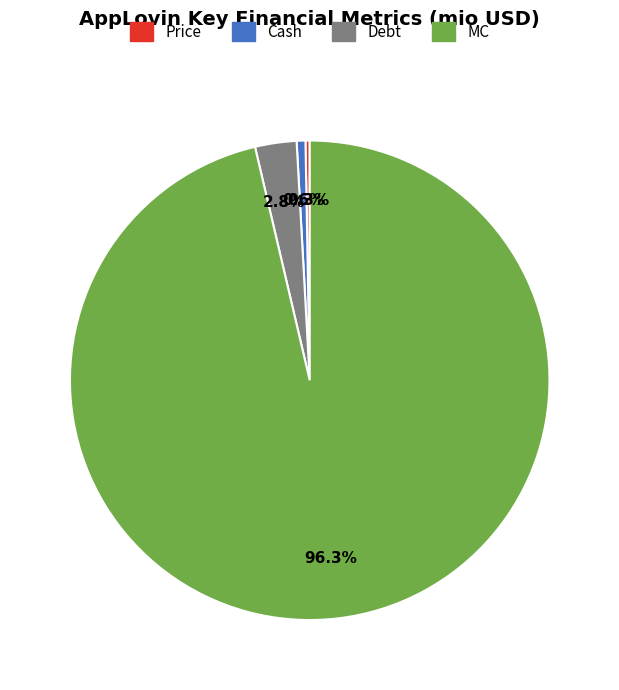

Combined, what portion of the pie is MC and Price?

96.6%